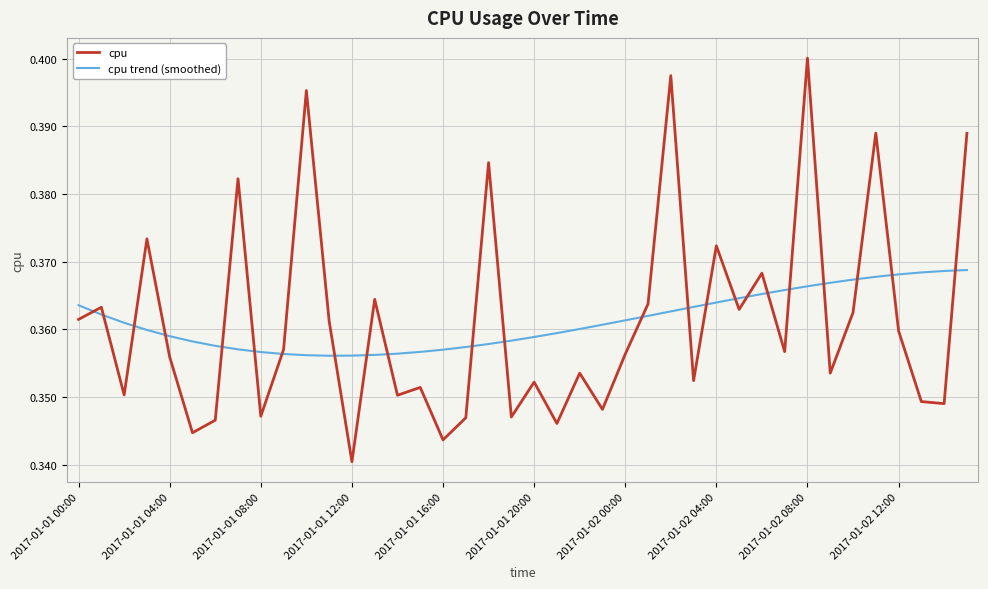

What are all the series names shown in the legend?

cpu, cpu trend (smoothed)